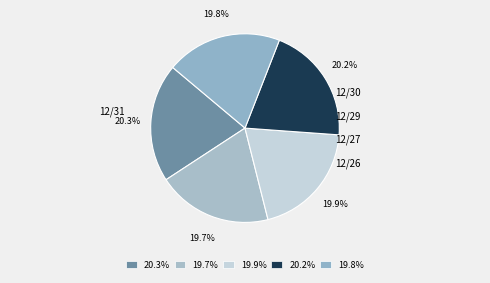

How many segments does this pie chart have?

5